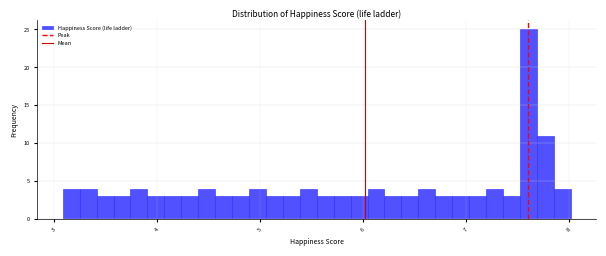

Read against the x-axis, roughly where is the centre of the tallest bar?

7.6